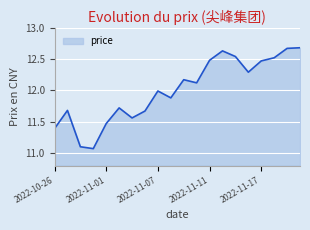

List the labels in order of value, smallest first.

2022-10-31, 2022-10-28, 2022-10-26, 2022-11-01, 2022-11-03, 2022-11-04, 2022-10-27, 2022-11-02, 2022-11-08, 2022-11-07, 2022-11-10, 2022-11-09, 2022-11-16, 2022-11-17, 2022-11-11, 2022-11-18, 2022-11-15, 2022-11-14, 2022-11-21, 2022-11-22